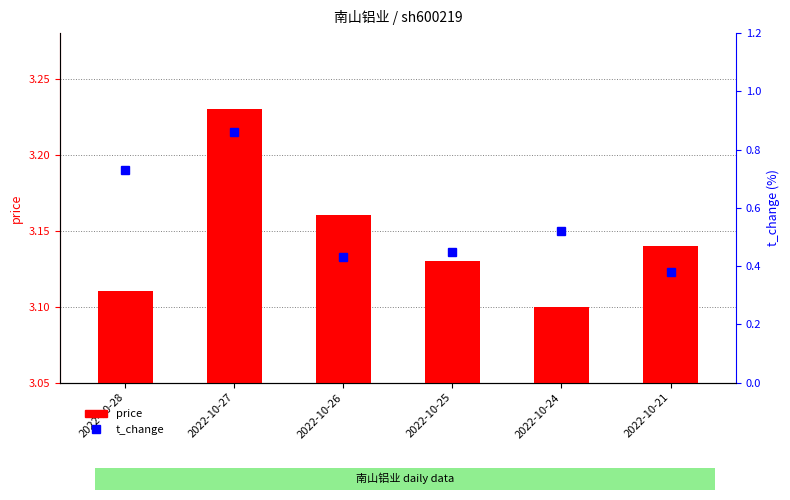

At which label does t_change reach its peak?

2022-10-27